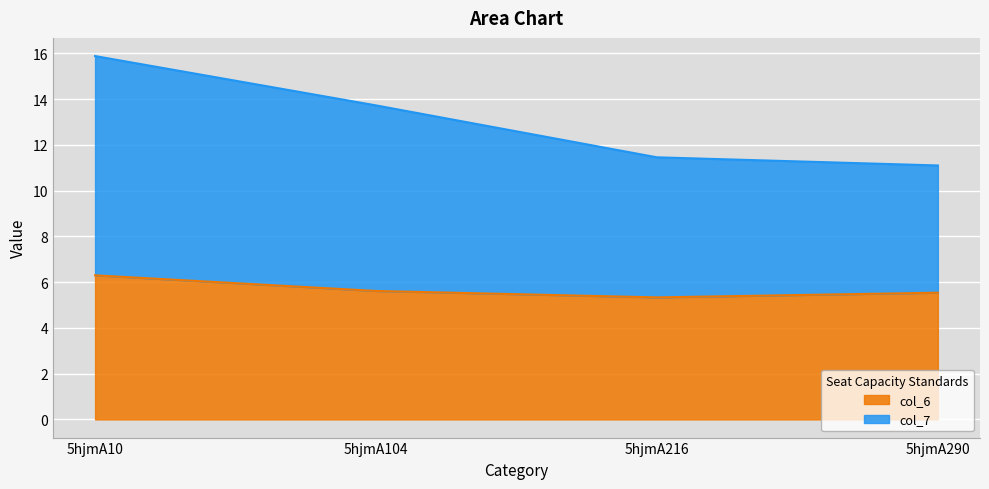

Does the chart display data point markers on the line(s)?

No